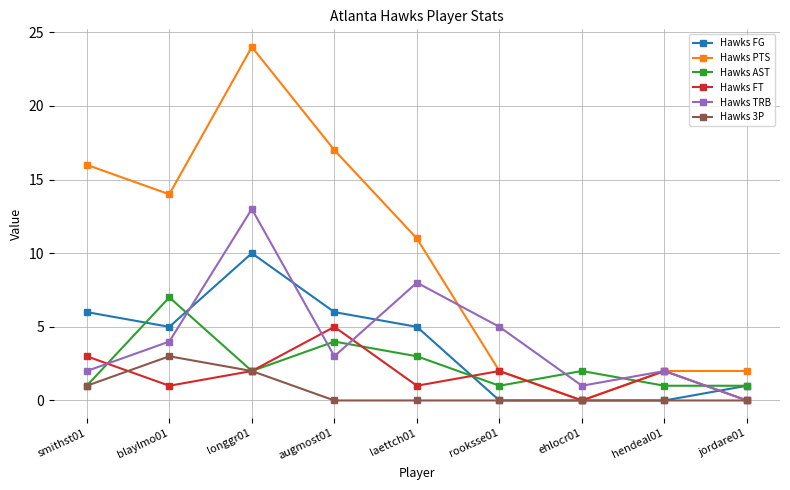

What is the difference between the Hawks PTS values at laettch01 and longgr01?

13